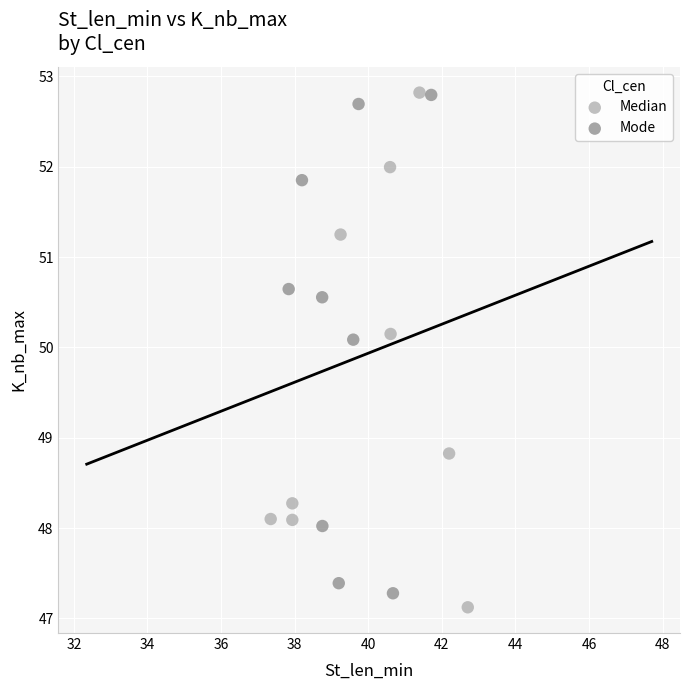

What are all the series names shown in the legend?

Median, Mode